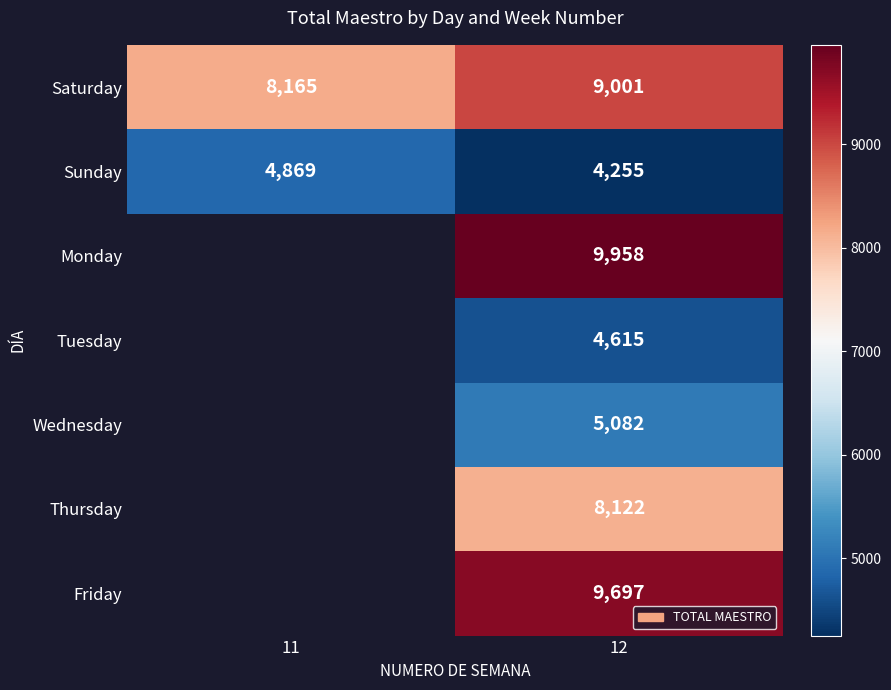

The value of Sunday at 11 is 2418.3. True or false?

False